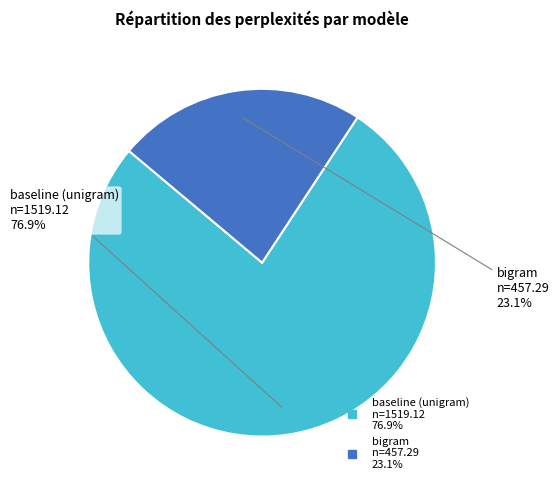

To the nearest percent, what is the combined percentage of bigram and baseline (unigram)?

100%